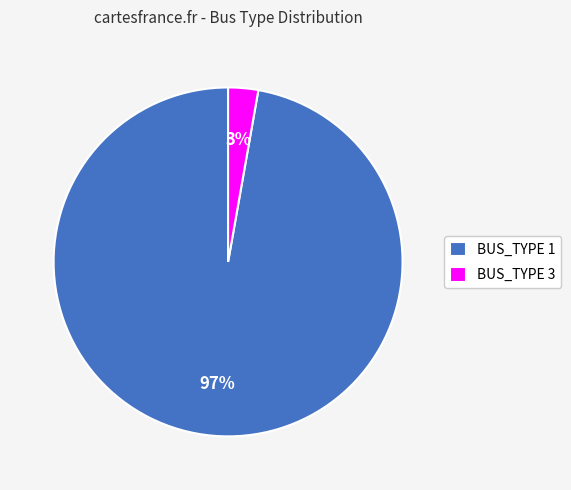

Rank the categories by value from highest to lowest.

BUS_TYPE 1, BUS_TYPE 3